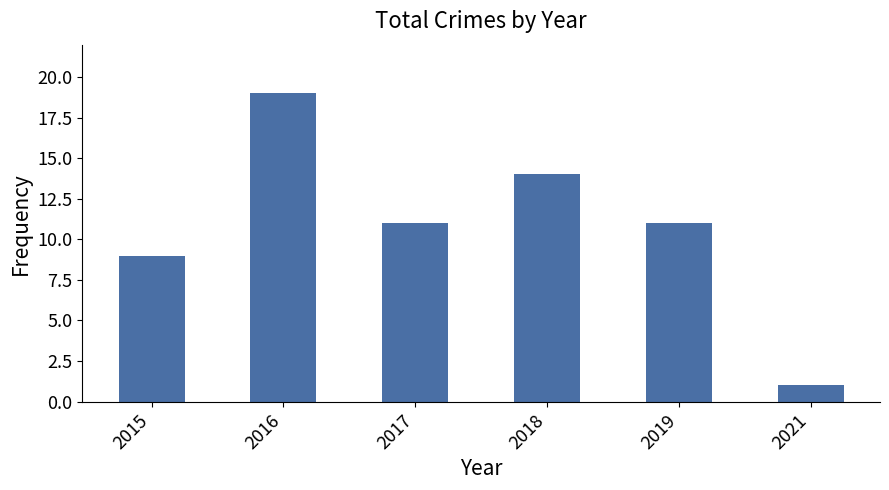

Between 2021 and 2019, which is larger?

2019